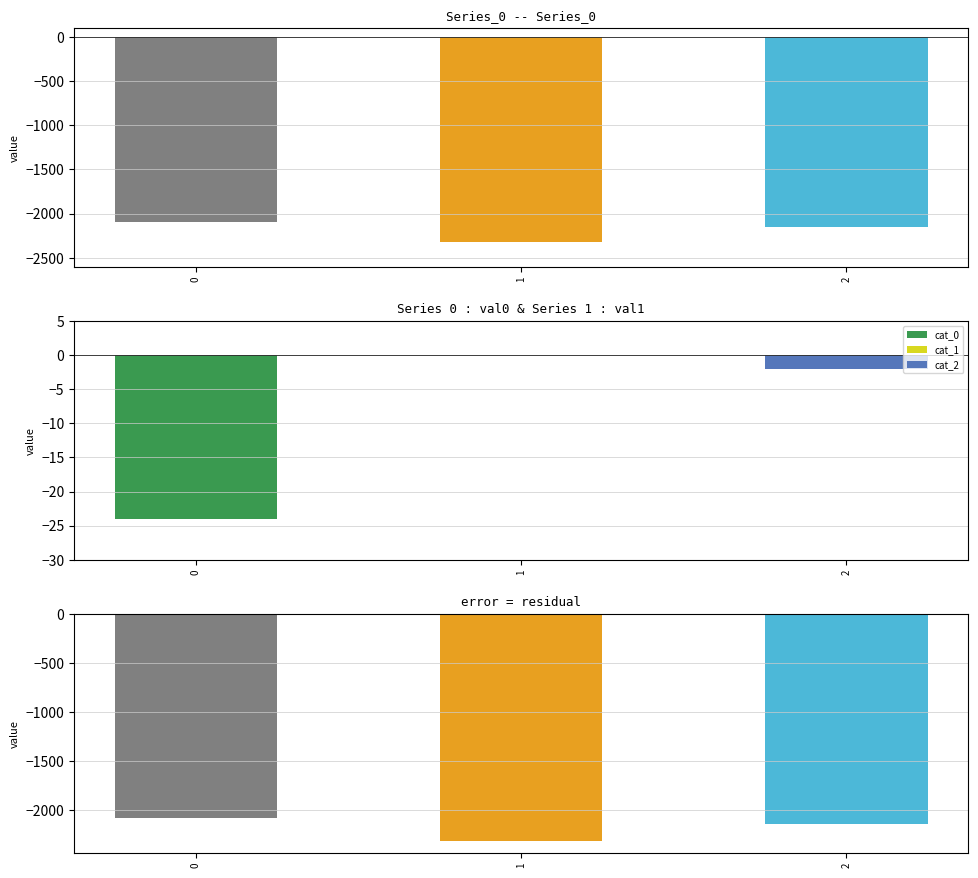

The value of 1 at 1 is -9. True or false?

False